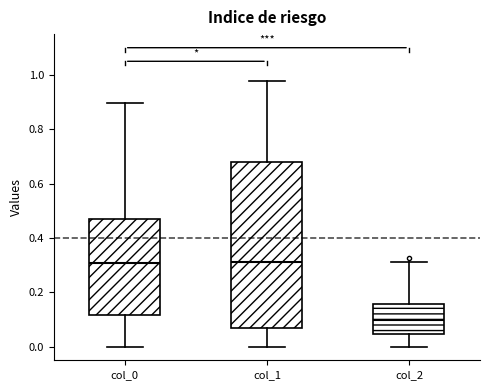

Reading left to right, read every box against the y-axis: the position of its median line, the range the box covers, and the ends of its whiskers. The values are not printed on the chart, so give them approximately, as read against the axis.

col_0: median 0.30, box 0.12 to 0.46, whiskers 0.00 to 0.90
col_1: median 0.32, box 0.06 to 0.68, whiskers 0.00 to 0.98
col_2: median 0.10, box 0.04 to 0.16, whiskers 0.00 to 0.32